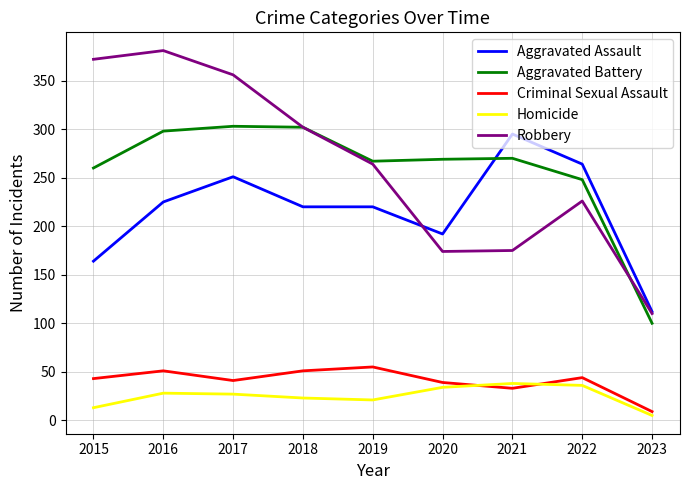

Where is Aggravated Battery nearest to the value 201?

2022